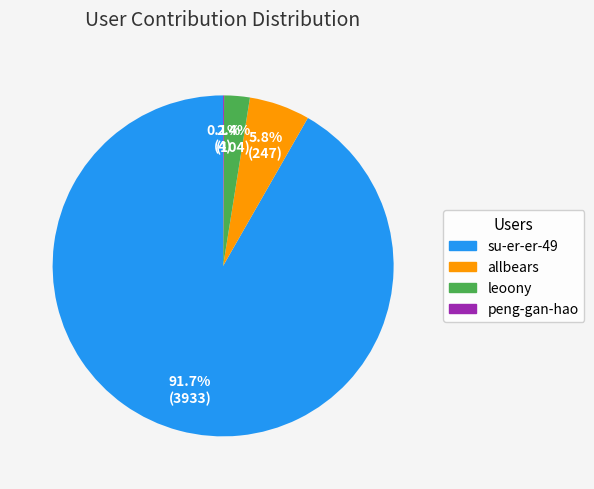

Is there a majority slice in this chart?

Yes